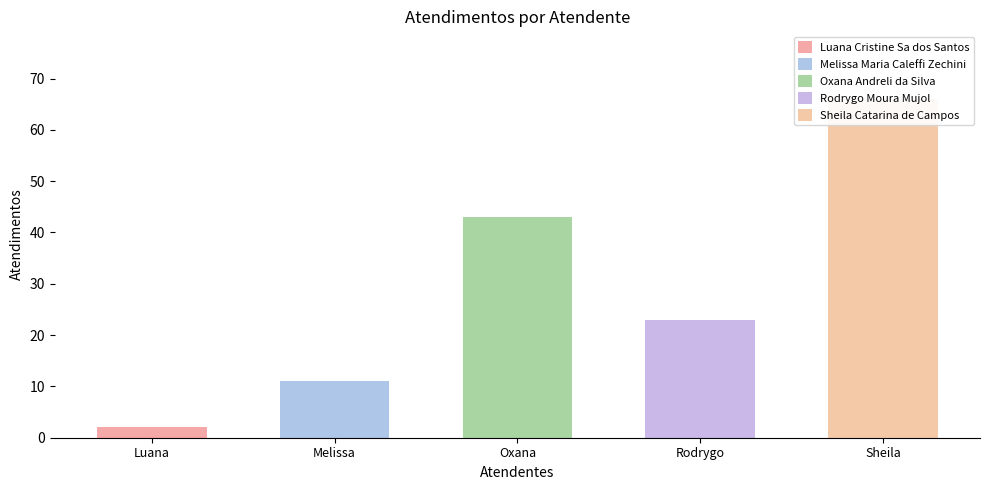

List the labels in order of value, largest first.

Sheila Catarina de Campos, Oxana Andreli da Silva, Rodrygo Moura Mujol, Melissa Maria Caleffi Zechini, Luana Cristine Sa dos Santos